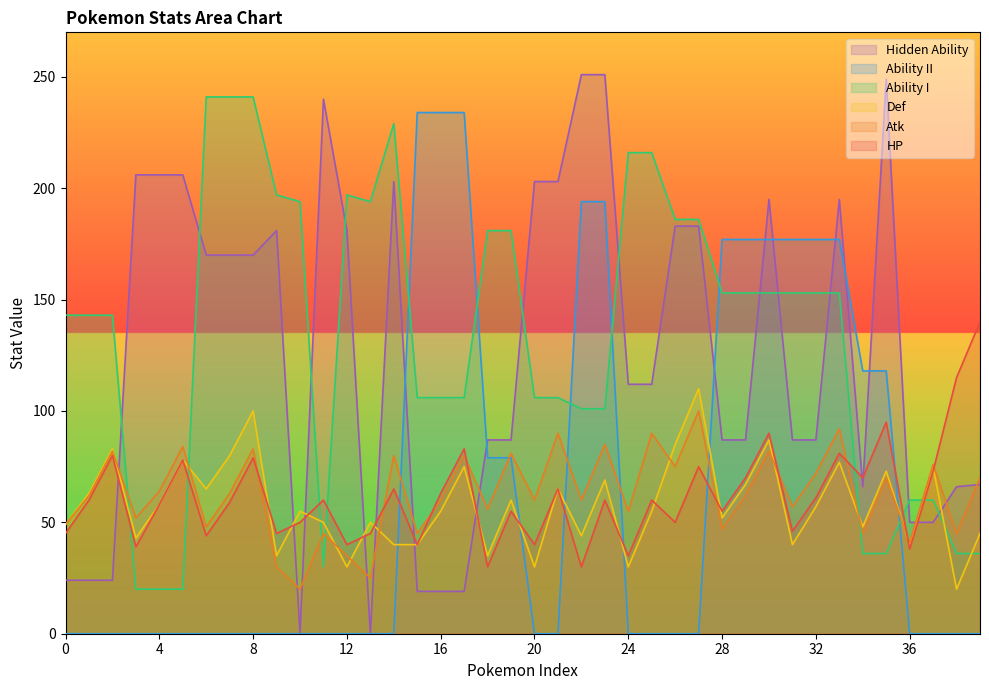

Between which two adjacent categories do Ability II and HP first intersect?

14 and 15